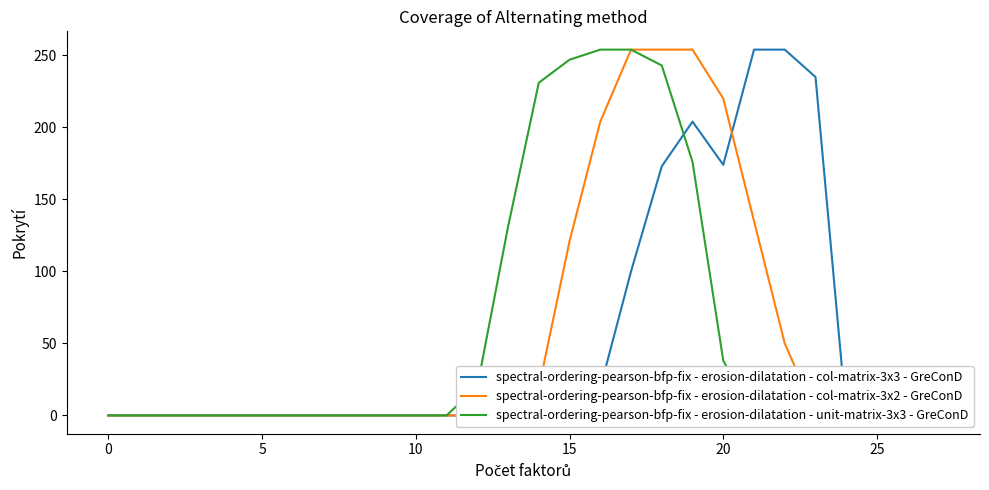

What is the sum of all spectral-ordering-pearson-bfp-fix - erosion-dilatation - col-matrix-3x2 - GreConD values?

1519